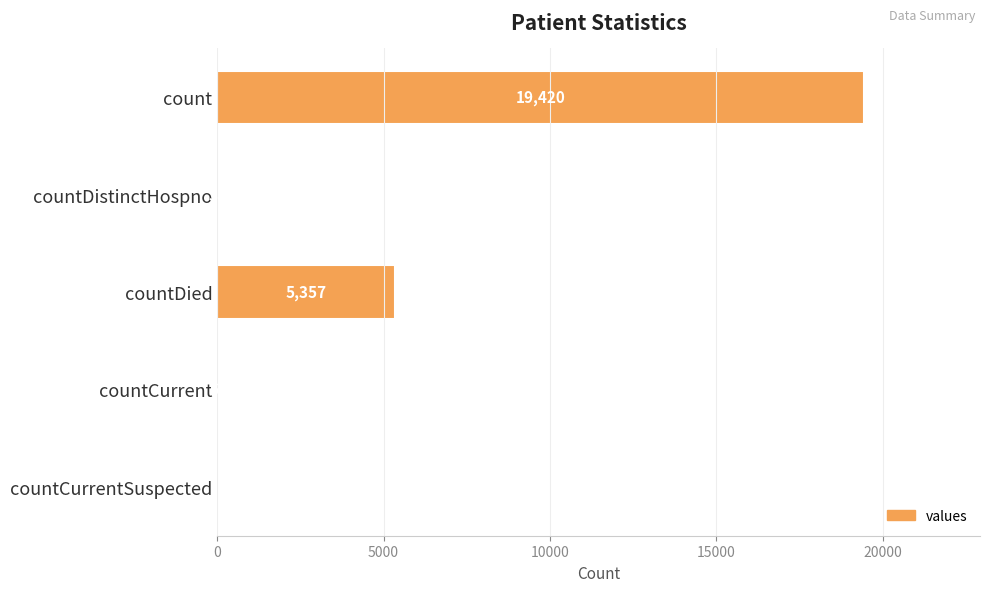

Is it true that the value at countDistinctHospno is 38?

True